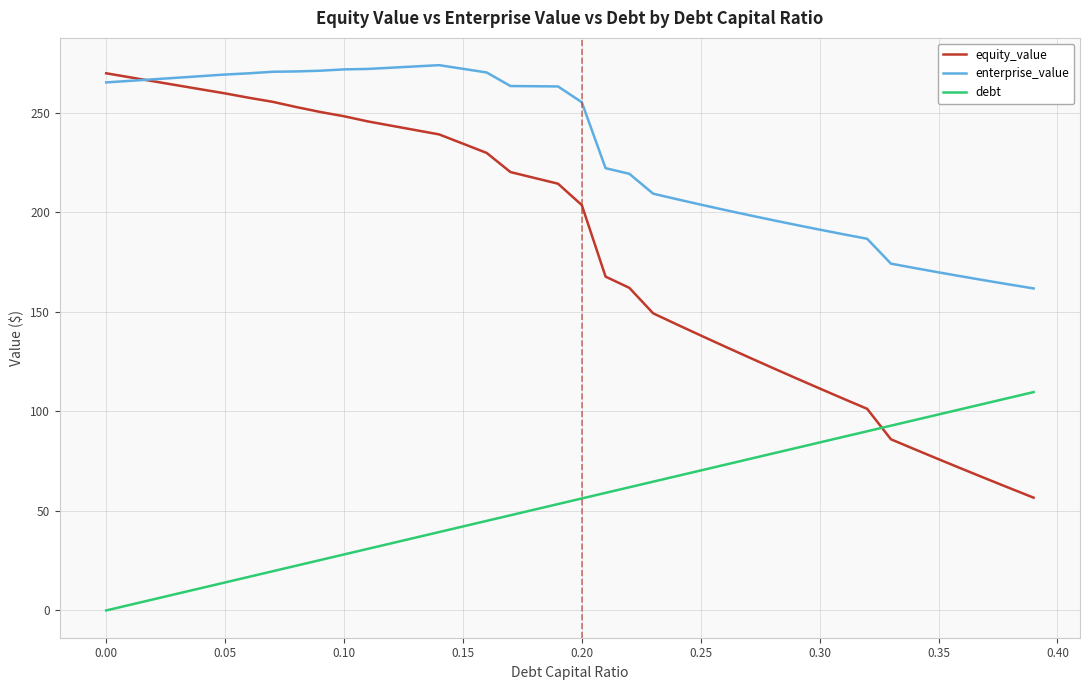

Which series has the largest range (max minus min)?

equity_value